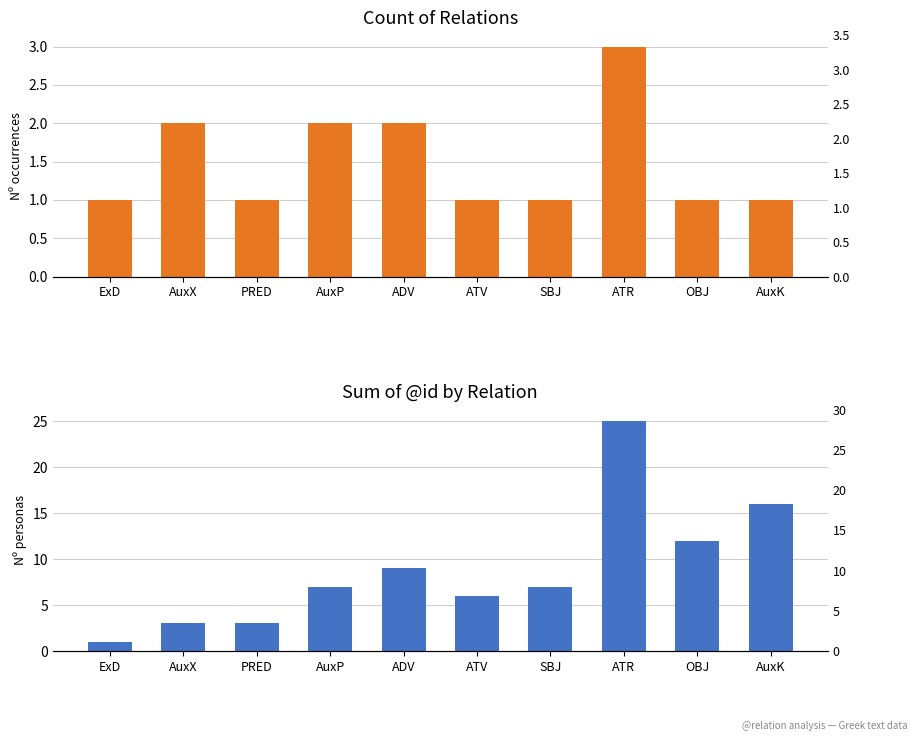

What is the average value of the Count series?

2